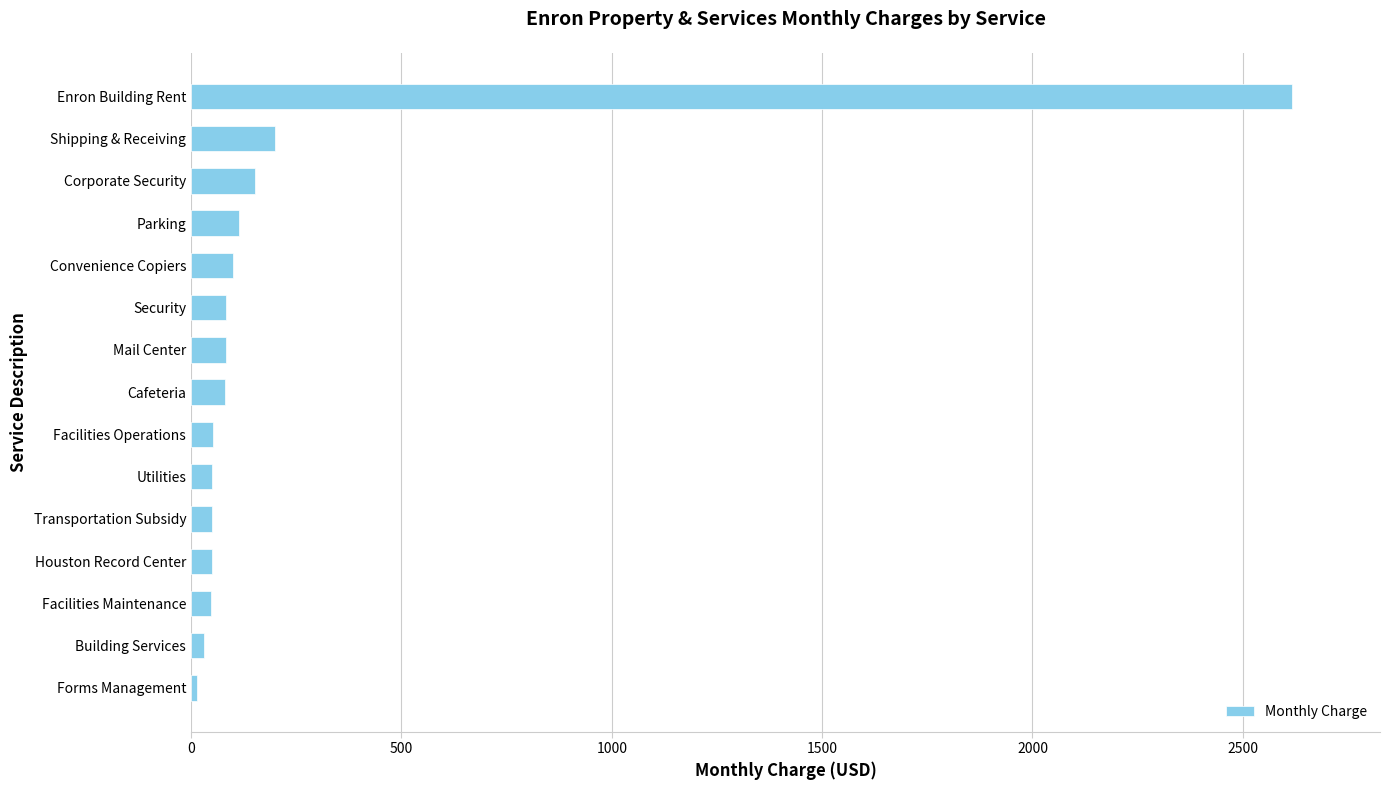

Which category has the highest value across all series?

Enron Building Rent